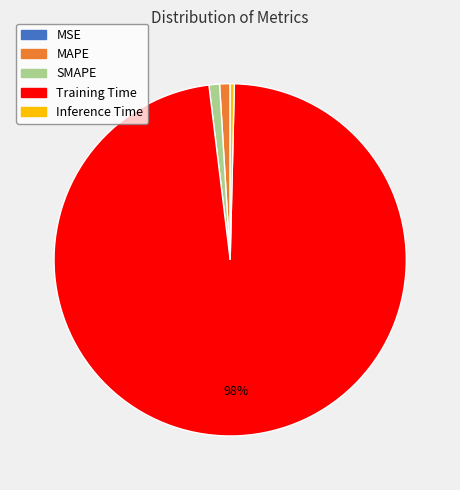

The Training Time slice represents 98% of the pie. True or false?

True